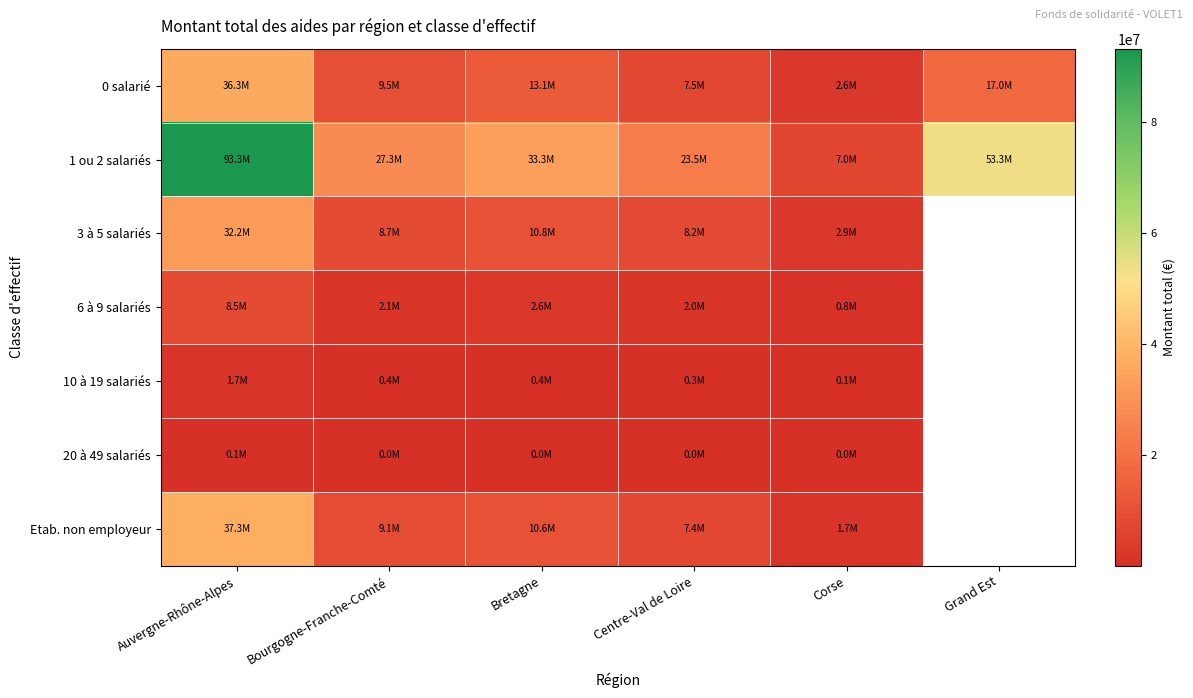

Where is 20 à 49 salariés nearest to the value 55360?

Bourgogne-Franche-Comté